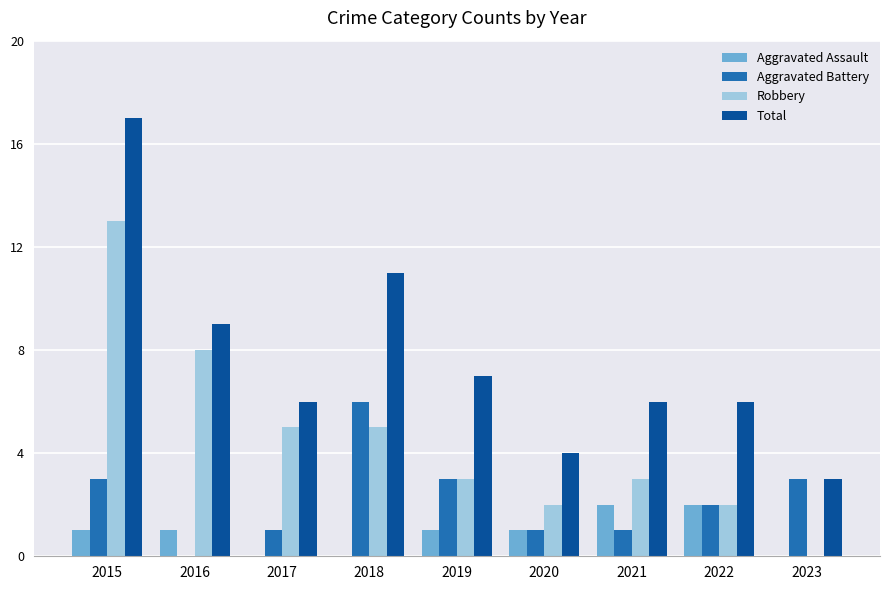

Which series has the largest total across all categories?

Total